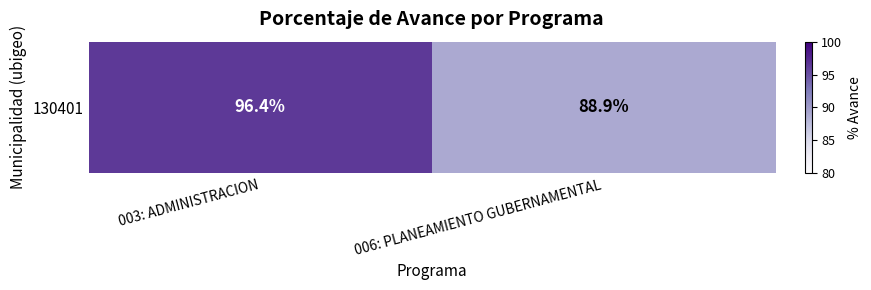

Reading right to left, what are all the values shown in this chart?

88.9	96.4